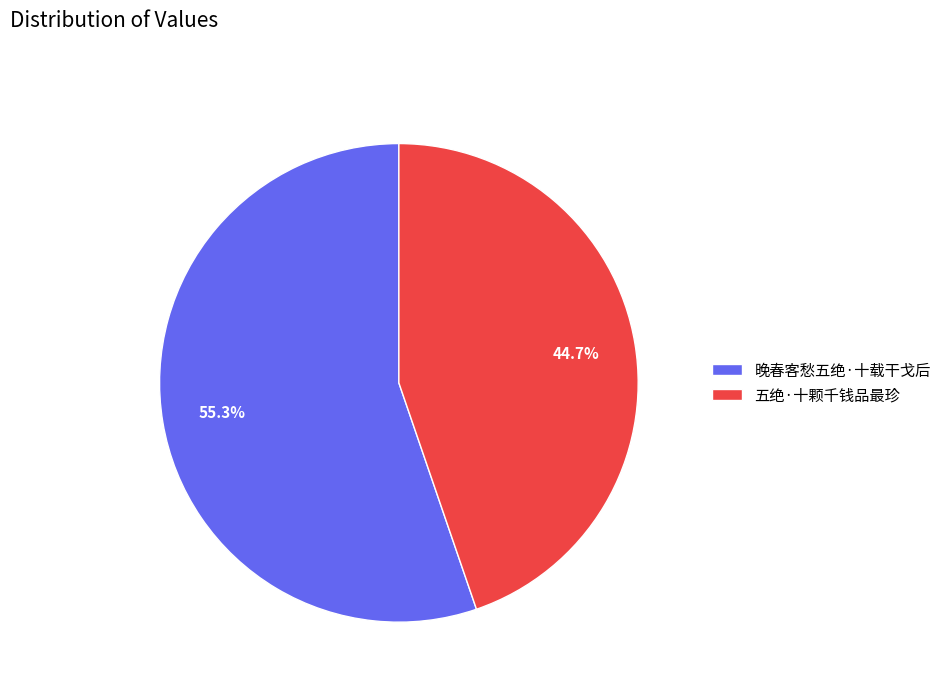

The 晚春客愁五绝·十载干戈后 slice represents 55% of the pie. True or false?

True